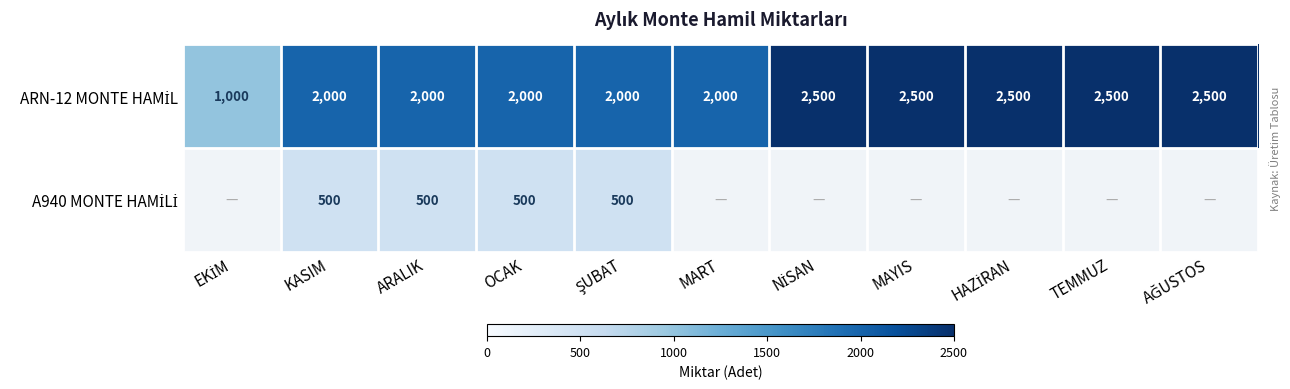

At which category is the sum across all series the highest?

KASIM